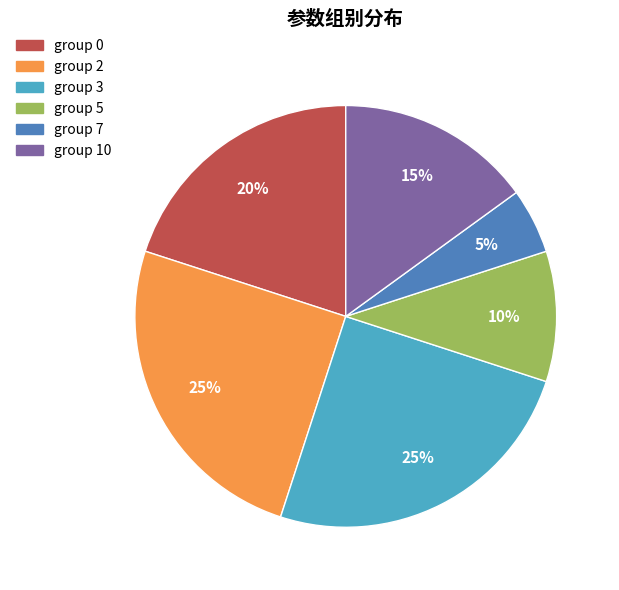

Does any single category account for the majority?

No